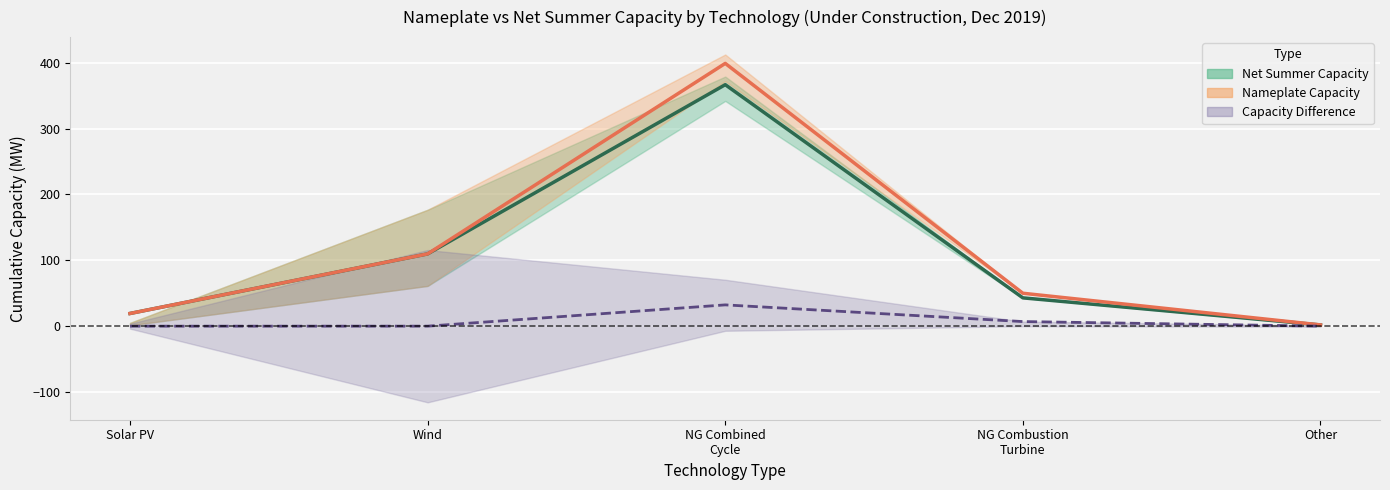

Rank the series by their maximum value, from highest to lowest.

Nameplate Capacity (mean), Net Summer Capacity (mean), Capacity Difference (mean)